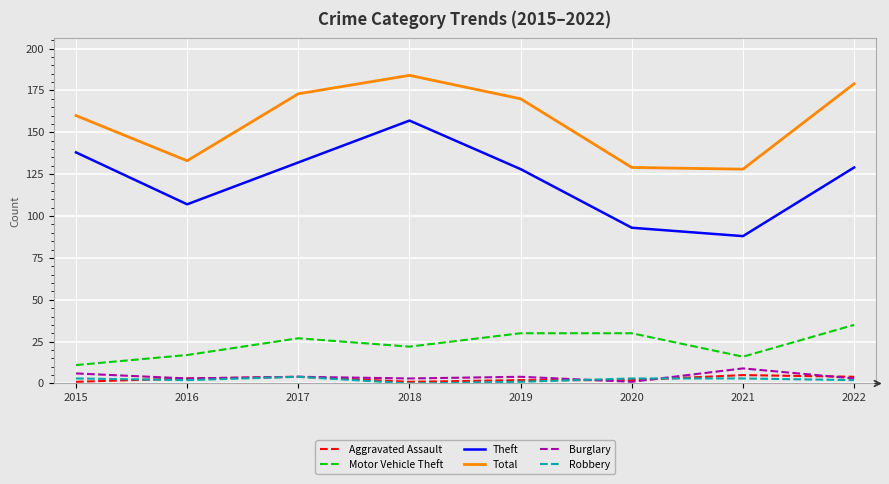

The Total series shows 259 at 2018. True or false?

False